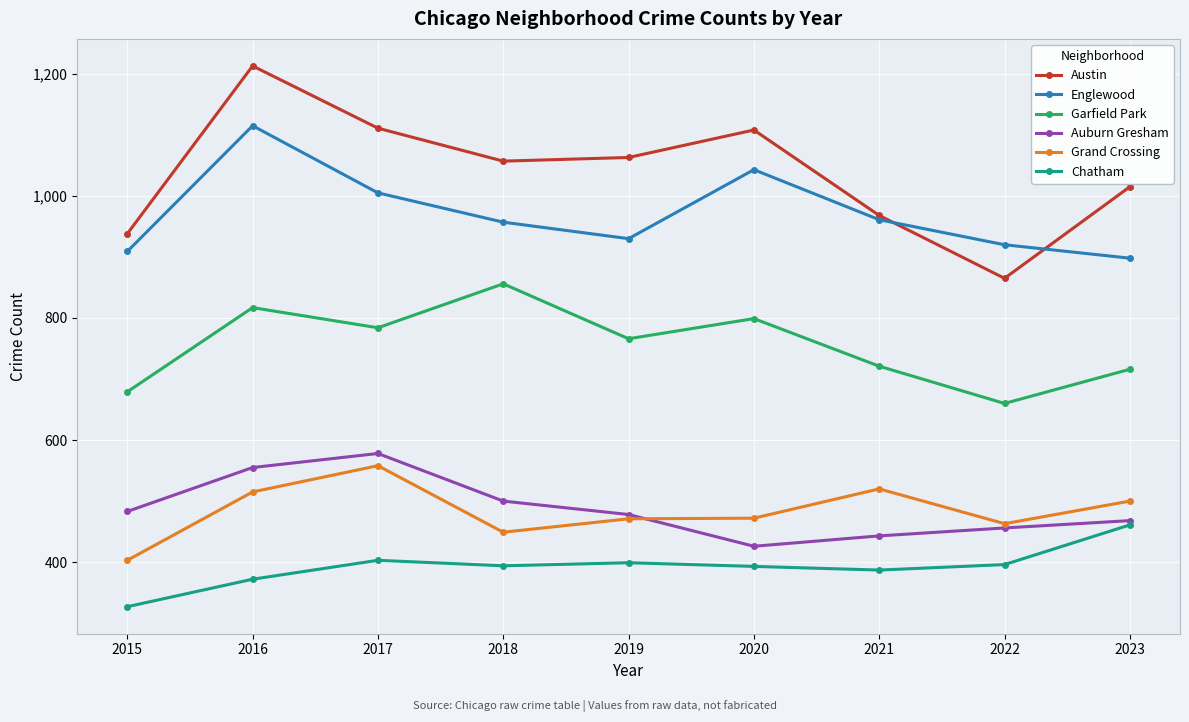

Where does the Chatham series first go above 394?

2017